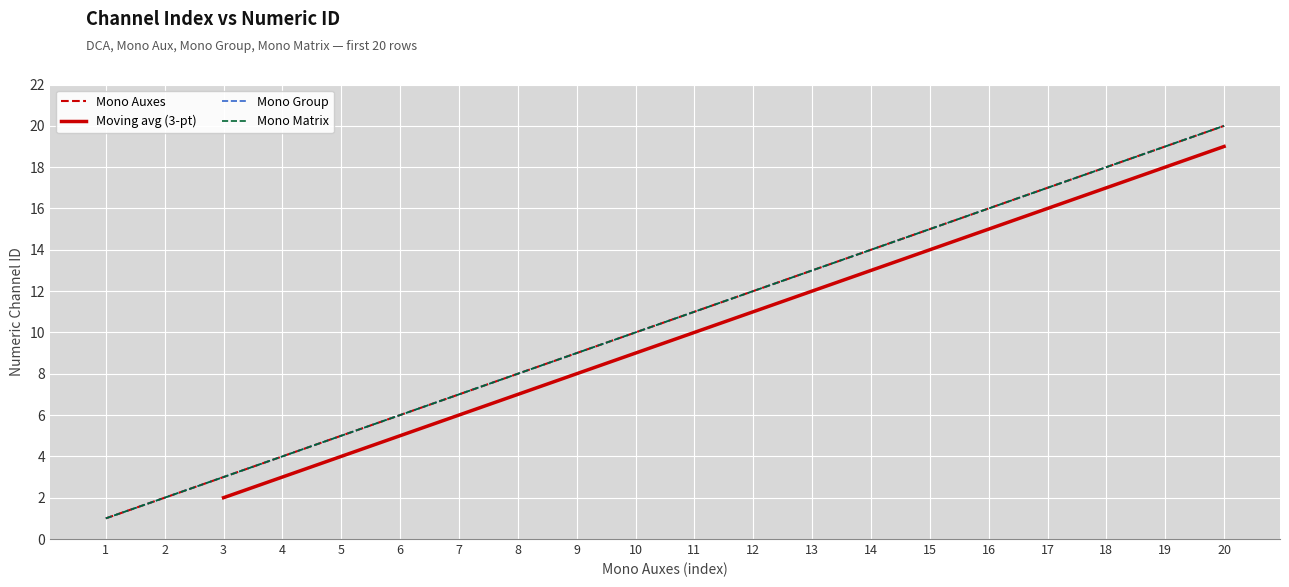

What is the greatest value displayed?

20